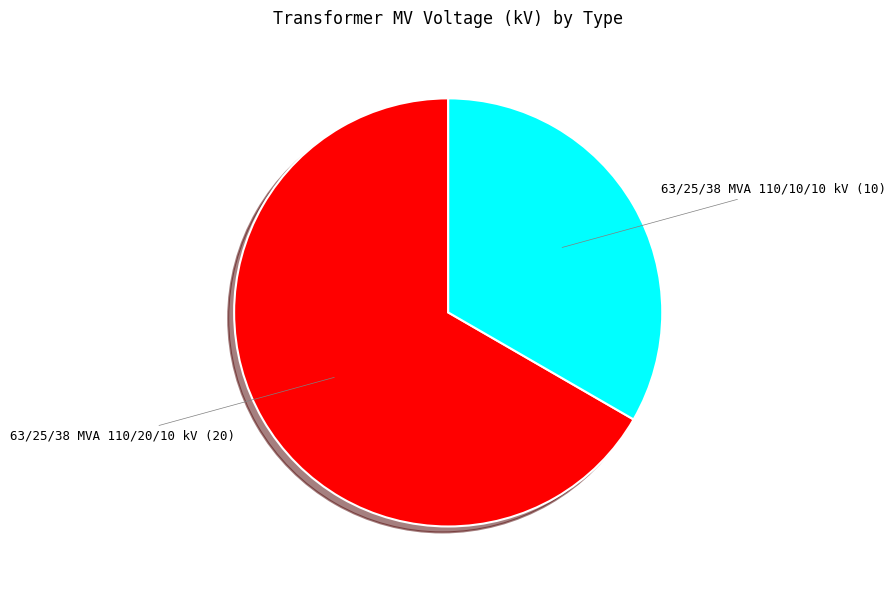

Count the number of slices in the pie.

2